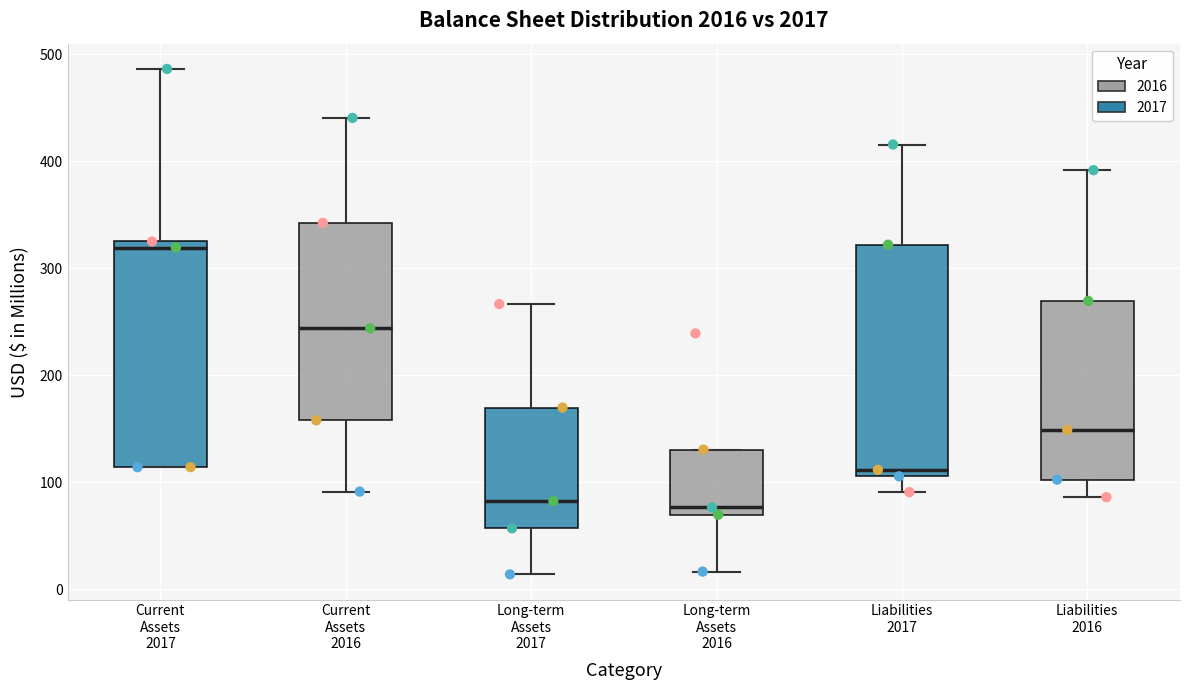

Where does the lower whisker of the box for Liabilities 2017 end on the y-axis? The values are not printed on the chart, so give them approximately, as read against the axis.

90